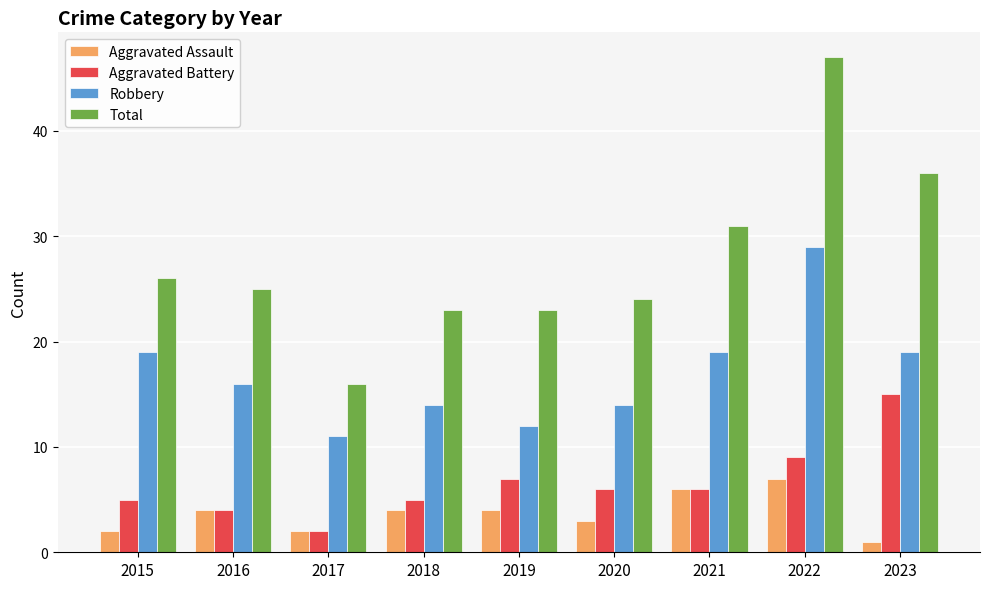

At which label does Aggravated Battery first exceed 6?

2019